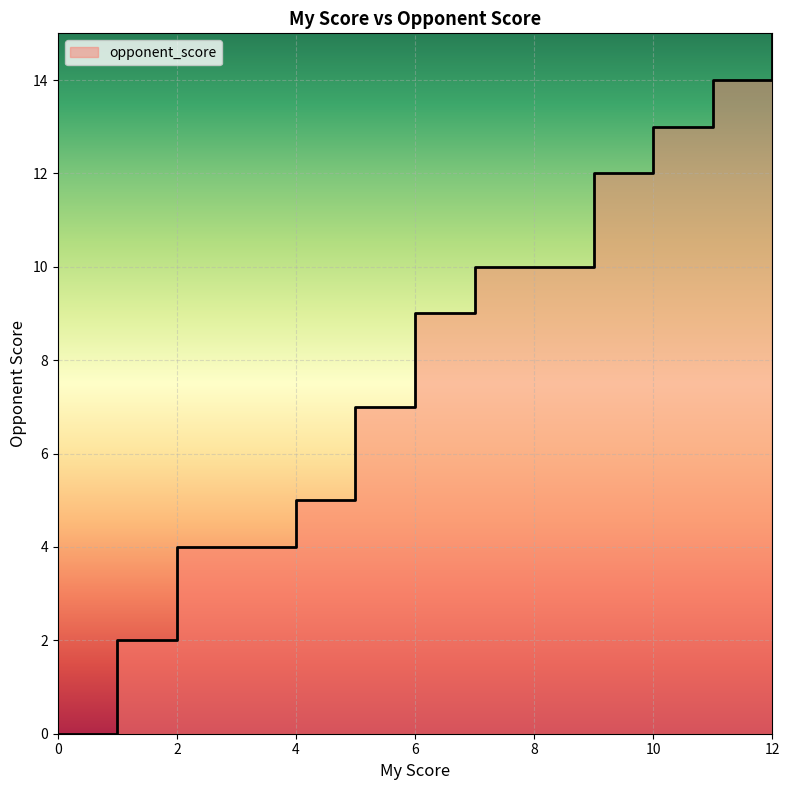

How many positive values are there?

26